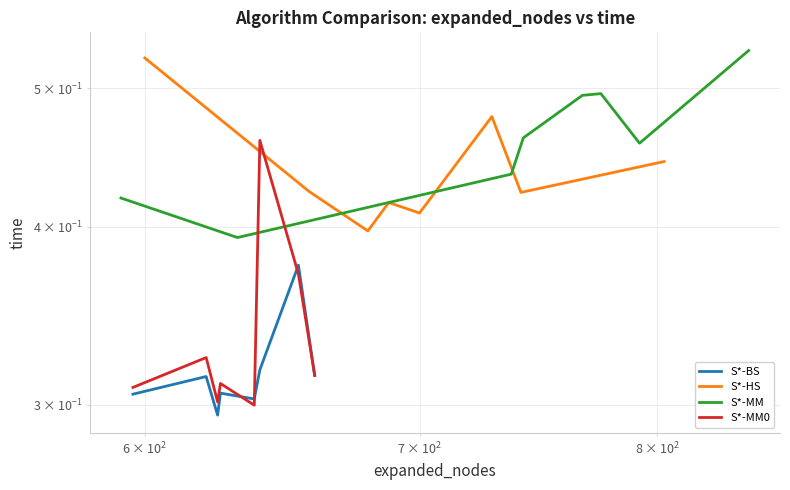

Reading left to right, transcribe all the data shown in this chart.

S*-BS: 0.3	0.3	0.3	0.3	0.3	0.3	0.3	0.3	0.4	0.3
S*-HS: 0.5	0.4	0.4	0.4	0.4	0.4	0.4	0.5	0.4	0.4
S*-MM: 0.4	0.4	0.4	0.4	0.5	0.5	0.5	0.5	0.5	0.5
S*-MM0: 0.3	0.3	0.3	0.3	0.3	0.3	0.3	0.5	0.4	0.3